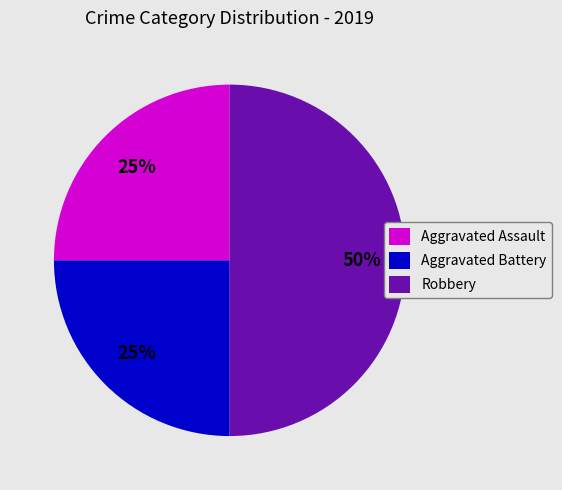

Approximately how many times larger is the value at Robbery compared to Aggravated Battery?

2.0